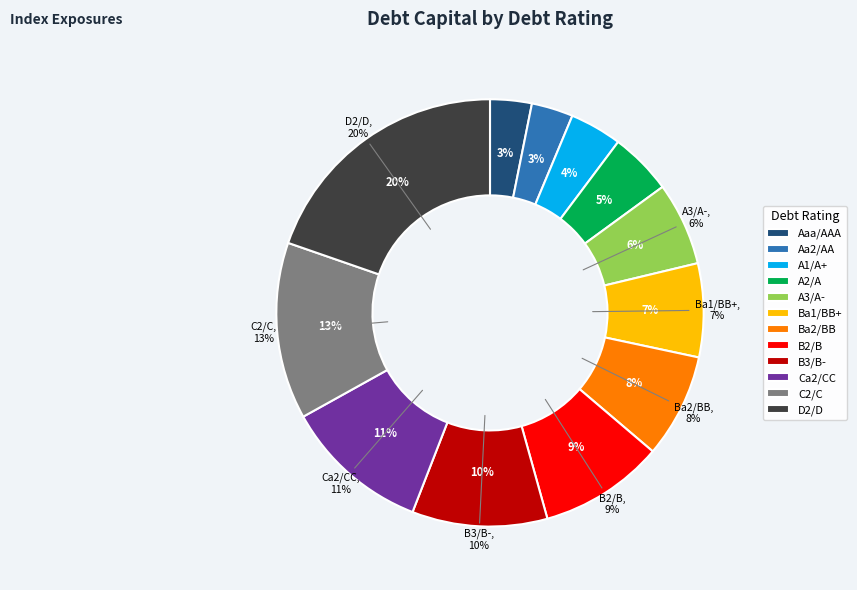

Between D2/D and B2/B, which is larger?

D2/D